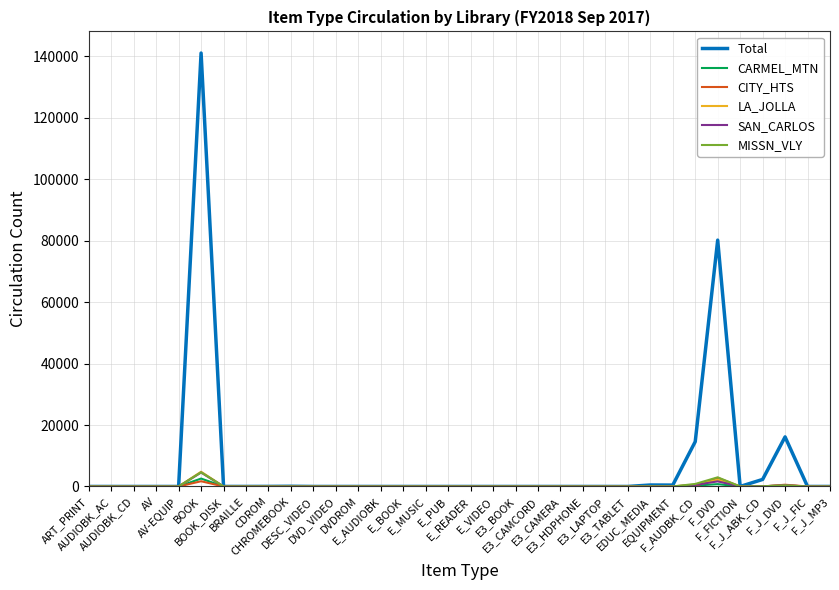

Which series has the largest total across all categories?

Total